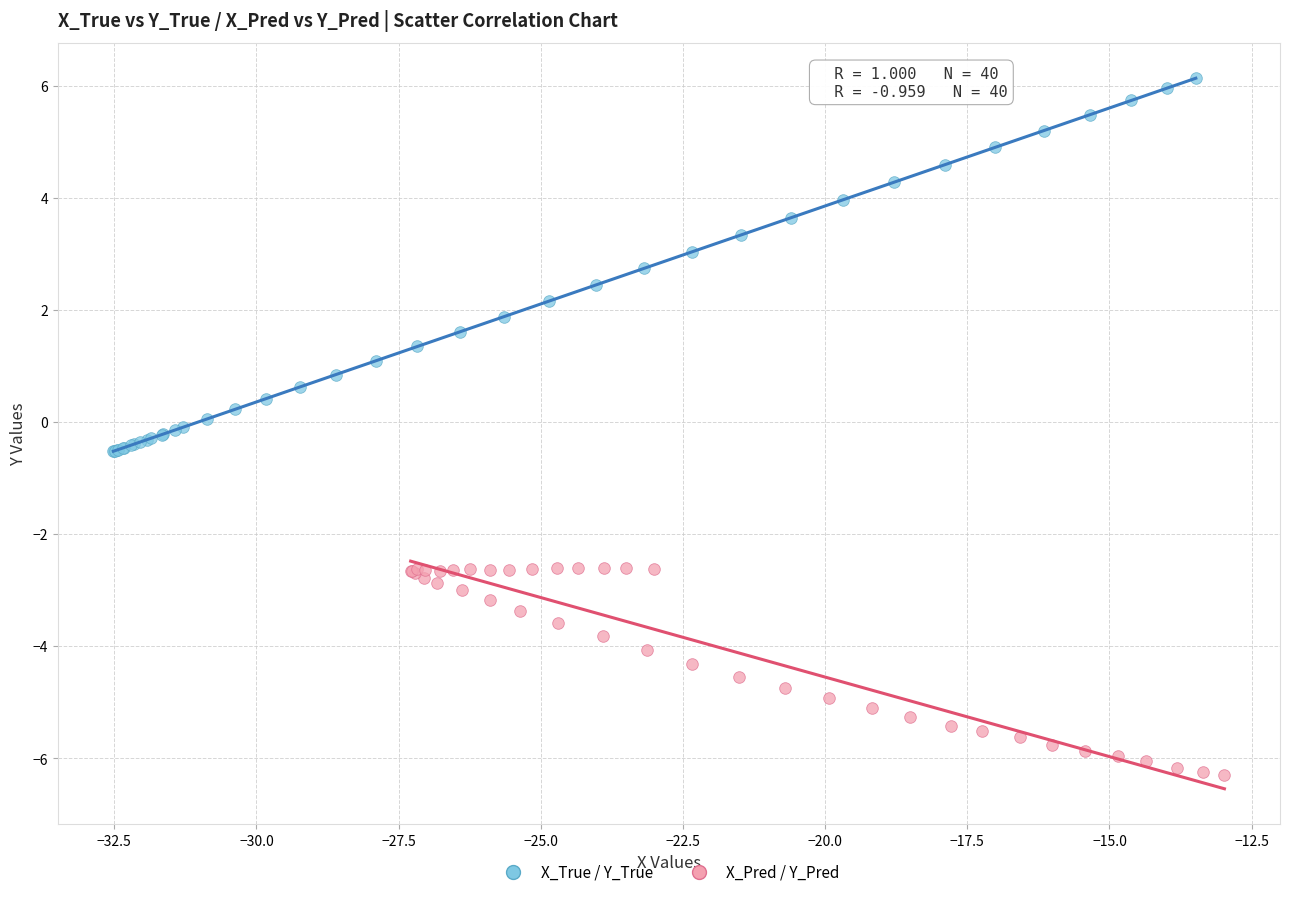

Which series has the largest Y range (max minus min)?

X_True / Y_True